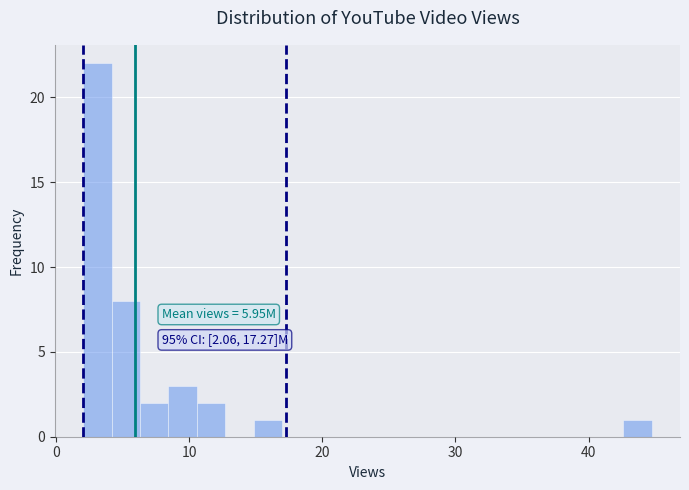

Read against the x-axis, roughly where is the centre of the tallest bar?

3